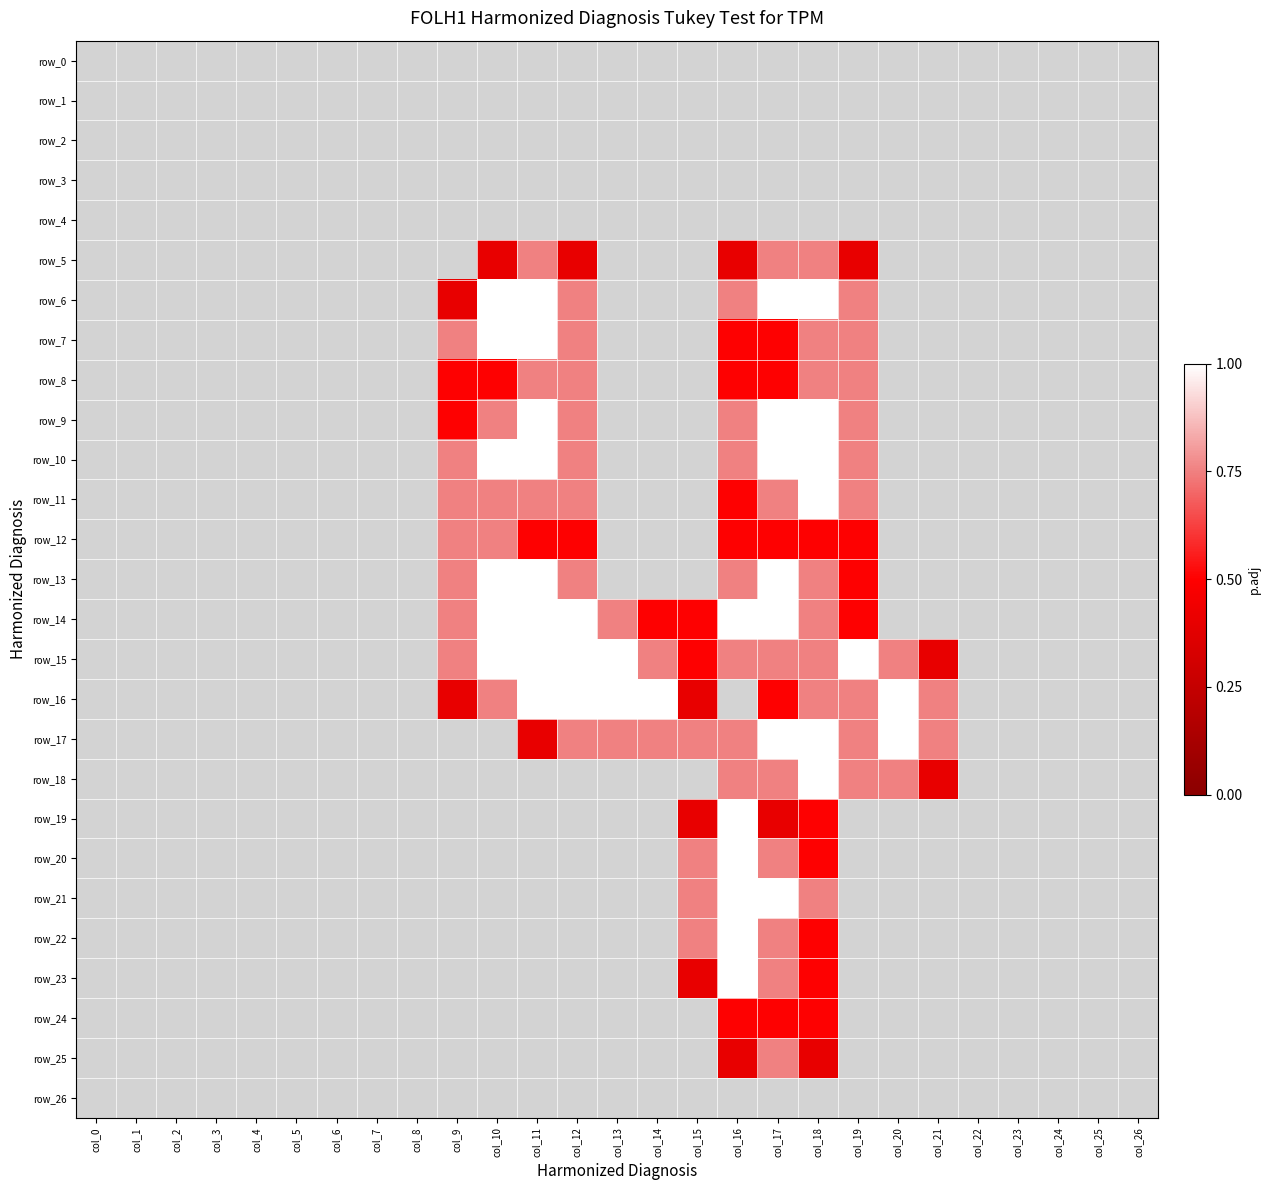

At which category does the chart reach its peak across all series?

col_10